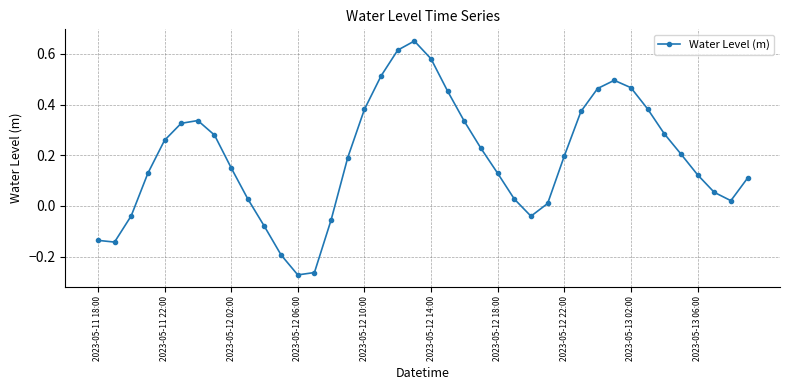

How many points are higher than both their immediate neighbors (excluding endpoints)?

3